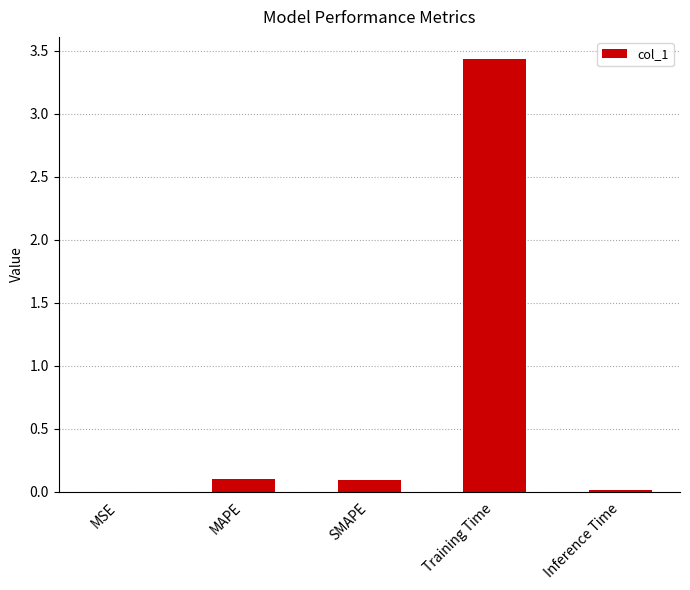

What is the sum of all values?

3.7